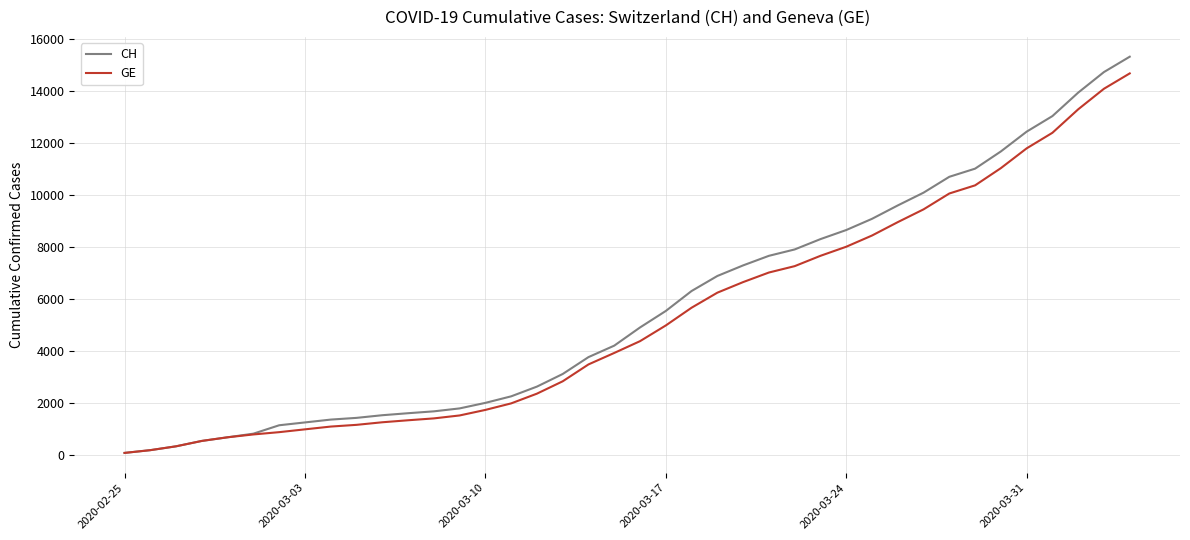

What is the maximum value for CH?

15304